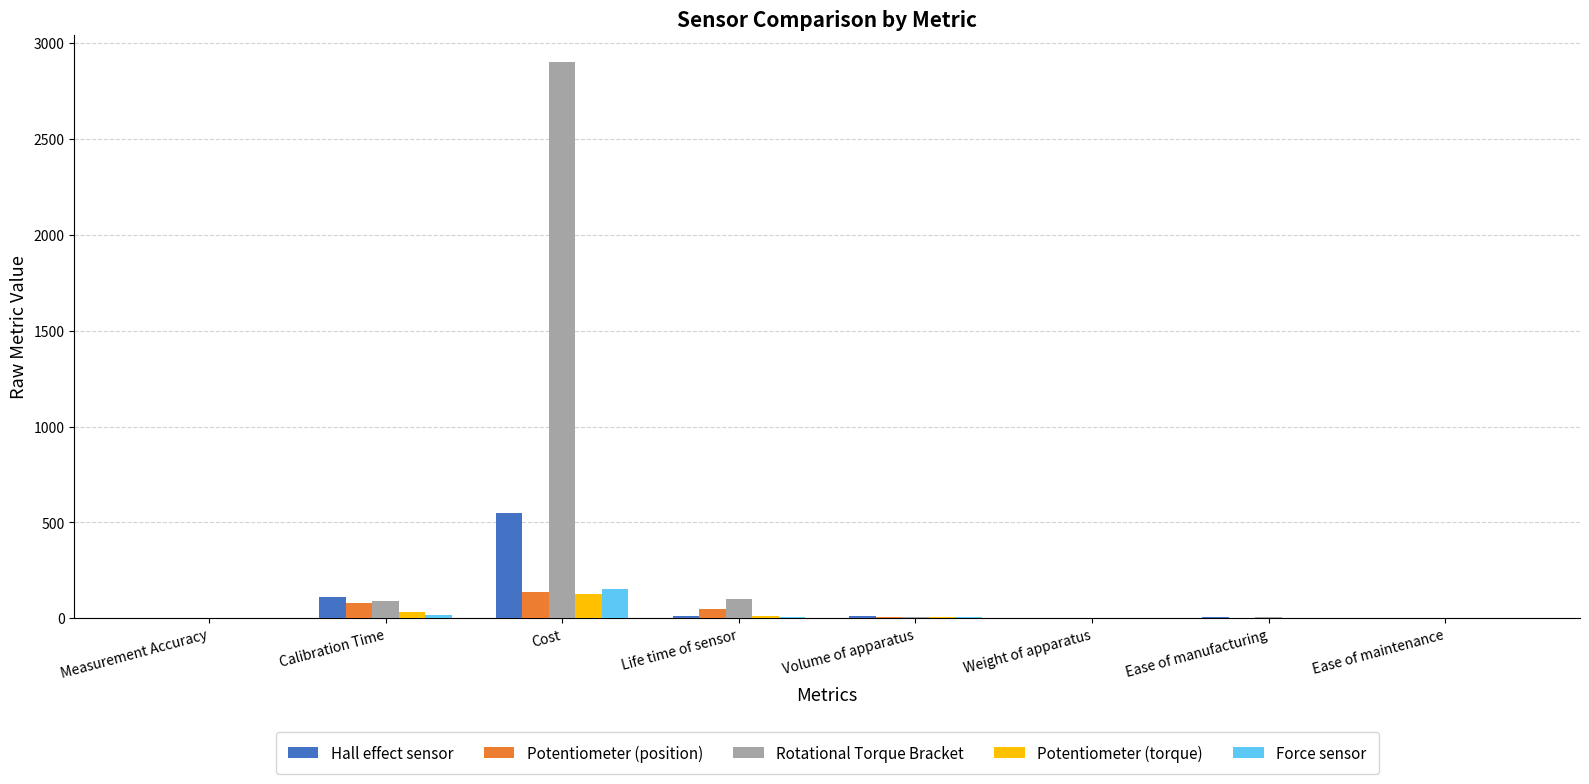

True or false: Potentiometer (torque) has a value of 0.0 at Measurement Accuracy.

True